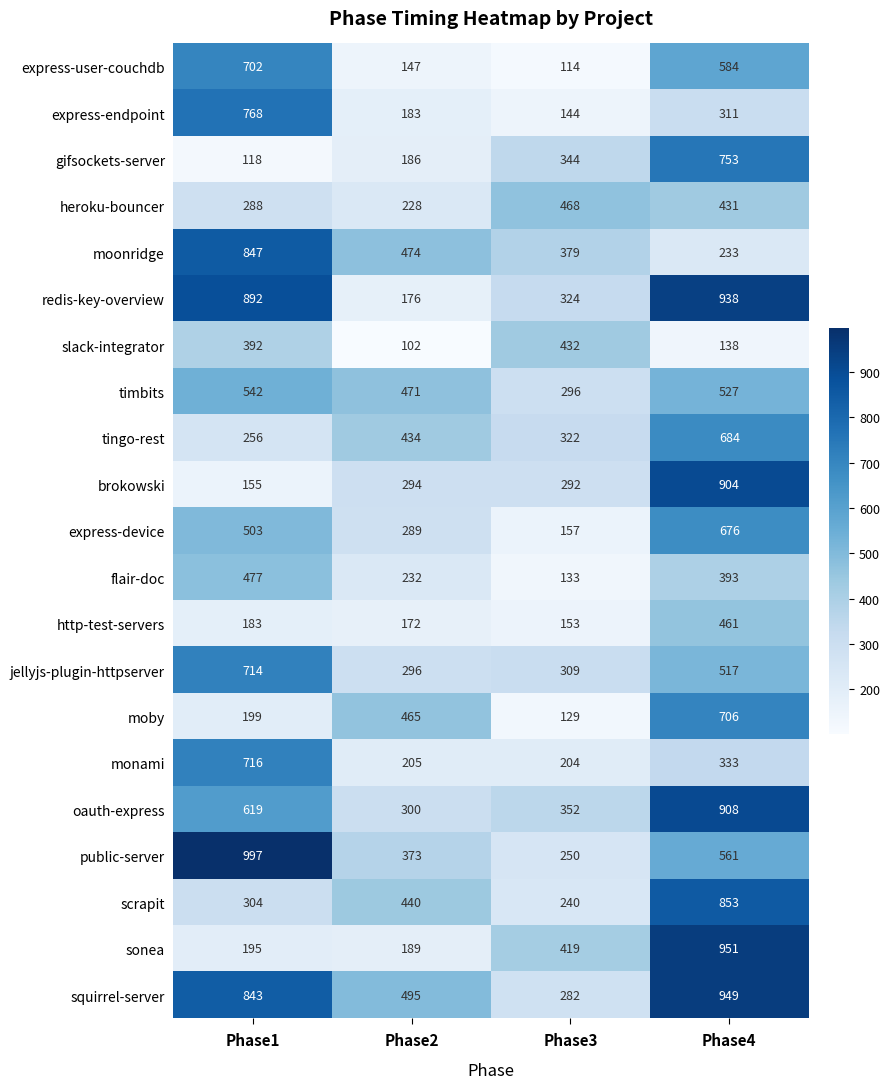

What is the minimum value shown in the chart?

102